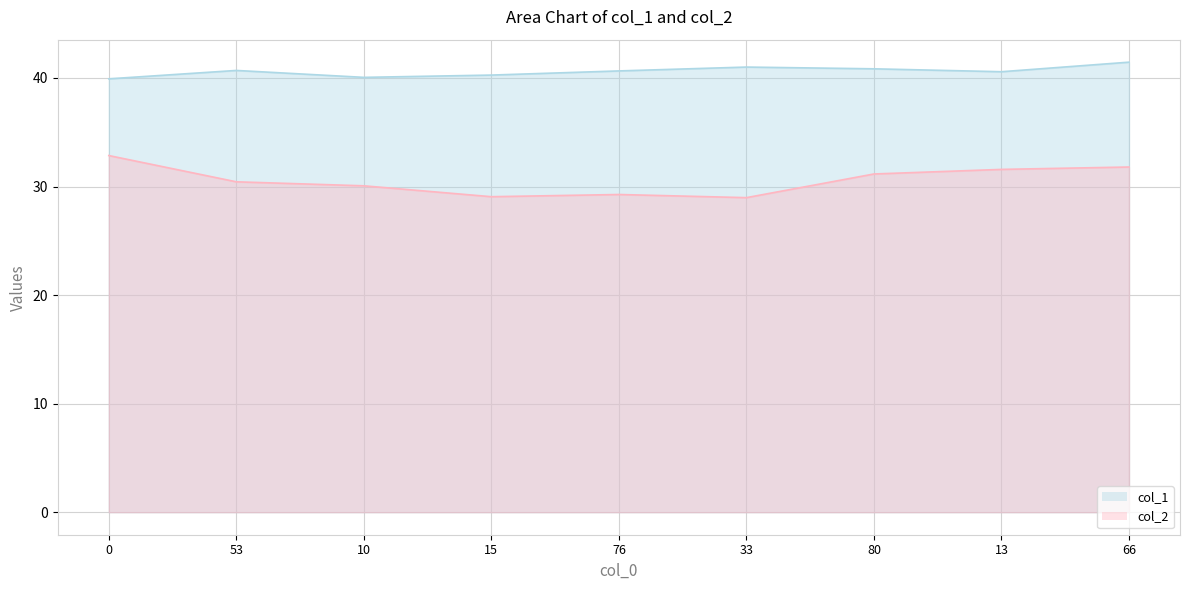

Rank the categories by col_2 value from highest to lowest.

0, 66, 13, 80, 53, 10, 76, 15, 33